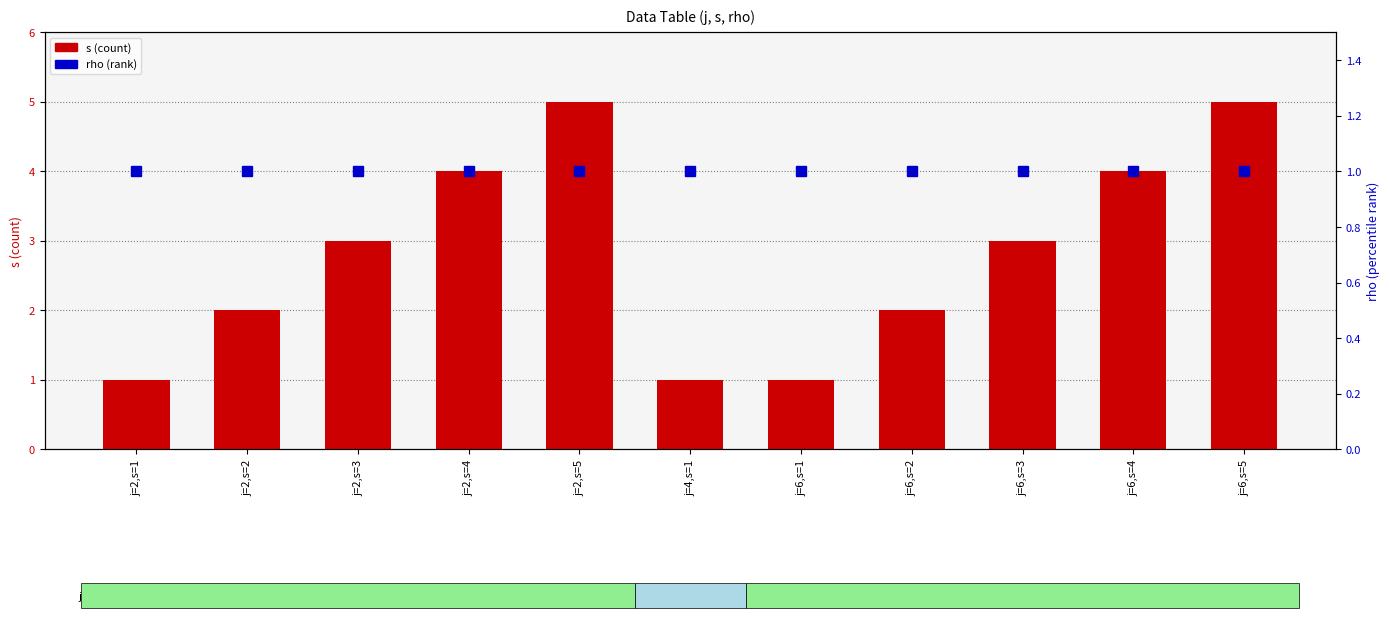

How many s values are between 1 and 4?

9